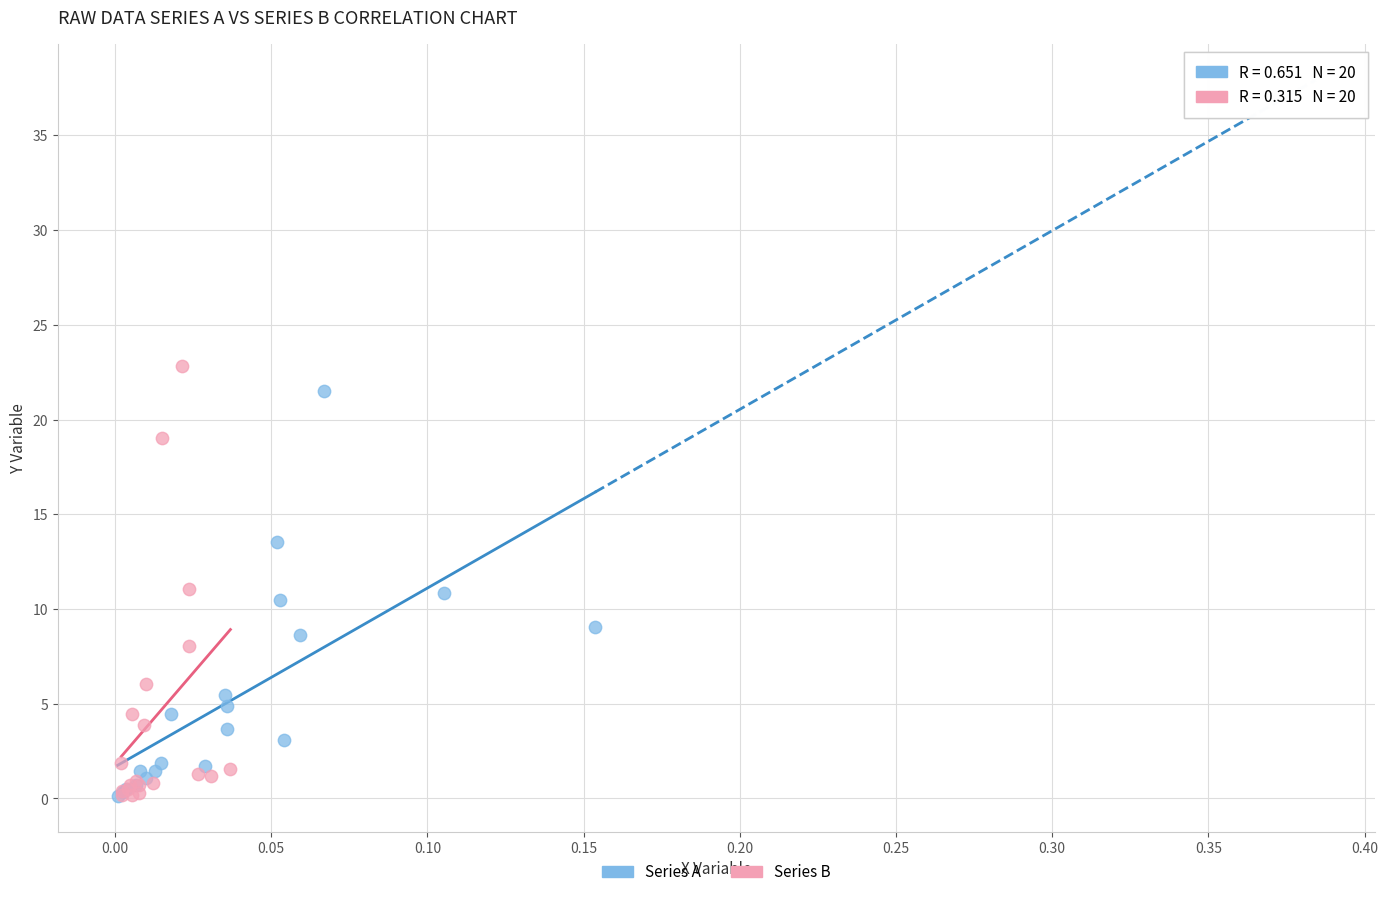

What are all the series names shown in the legend?

Series A, Series B